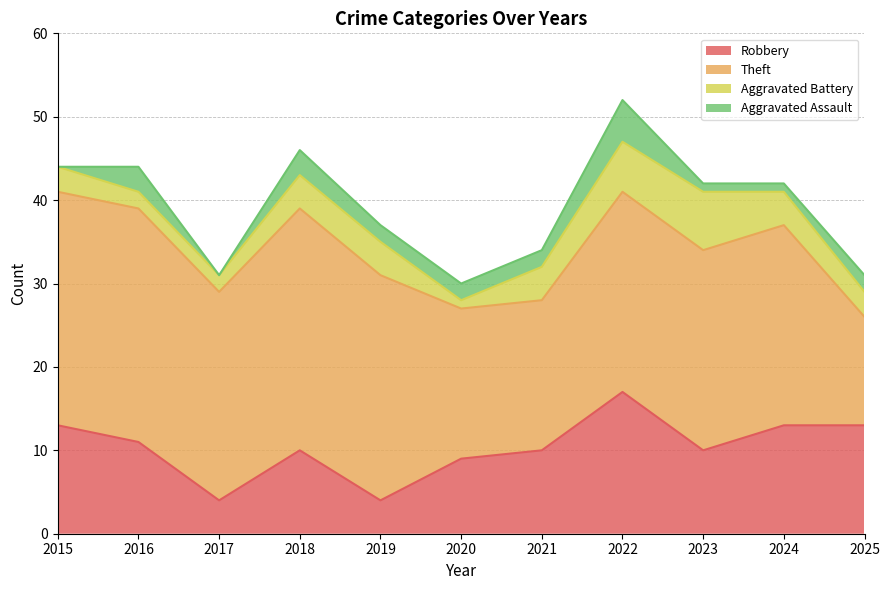

How many data points in Aggravated Battery are less than 4?

5